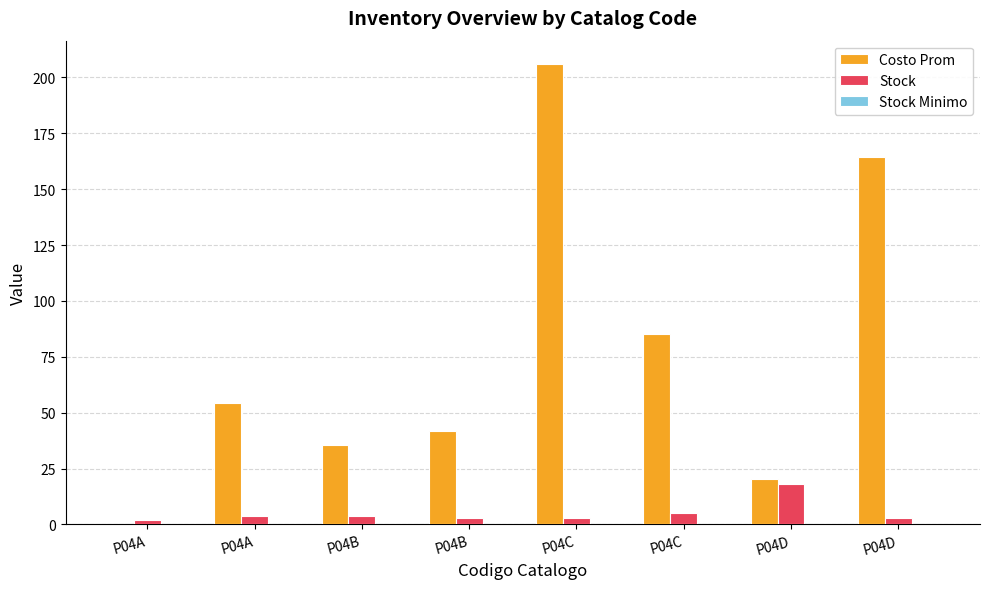

Count the number of data series in this chart.

2